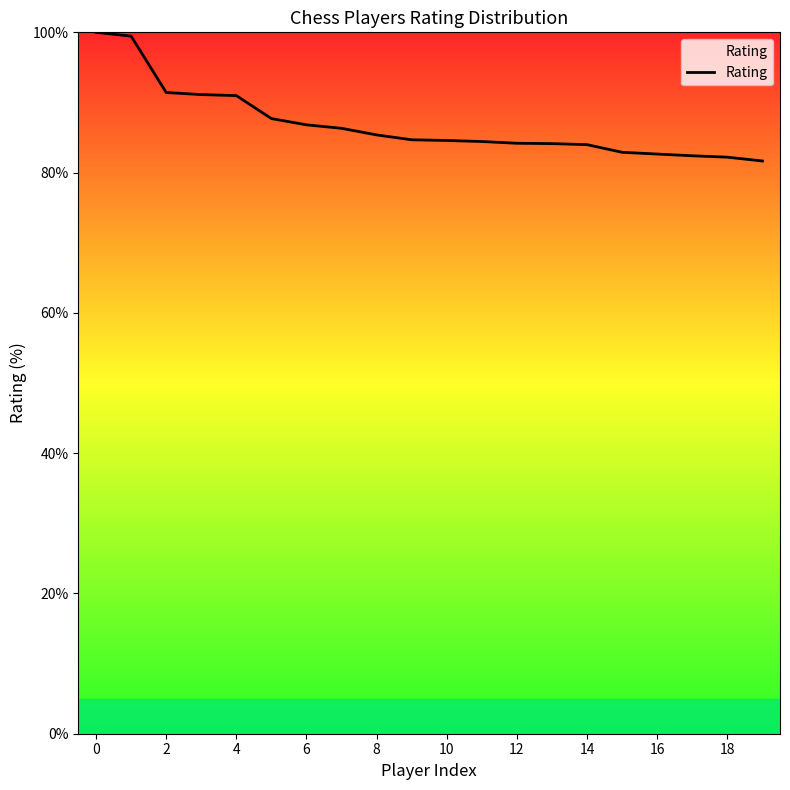

What is the difference between the maximum and second lowest values?

17.8